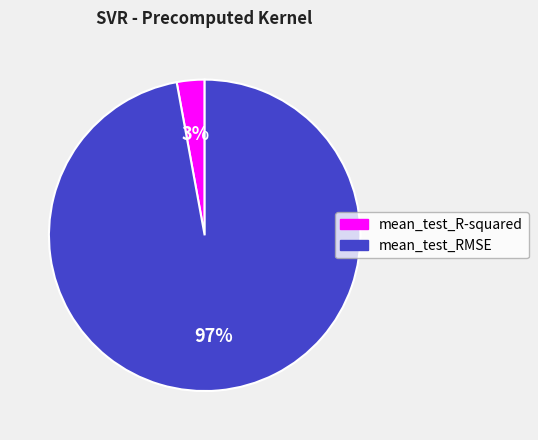

Which has a higher value, mean_test_RMSE or mean_test_R-squared?

mean_test_RMSE